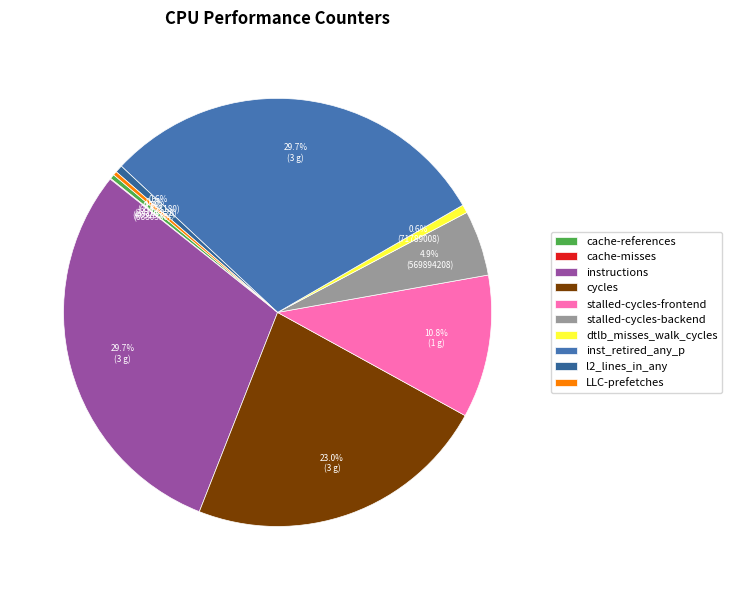

Which slice is the largest?

instructions